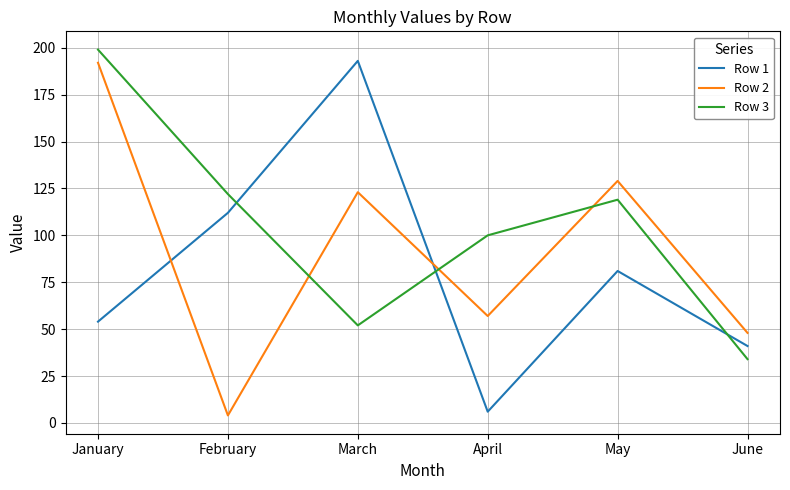

How many lines are shown in the chart?

3